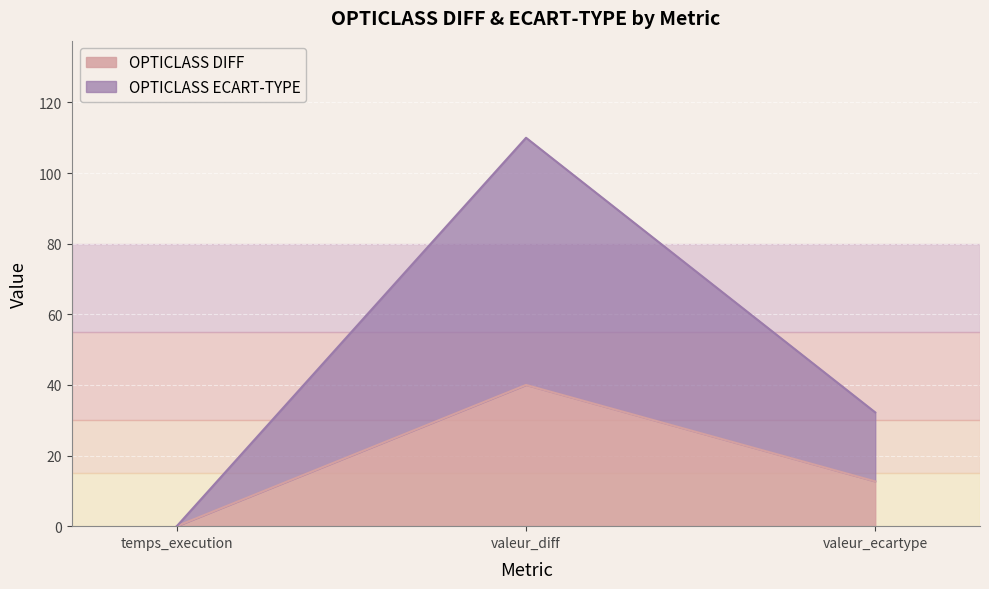

What is the sum of the OPTICLASS ECART-TYPE values at valeur_ecartype and valeur_diff?

142.2